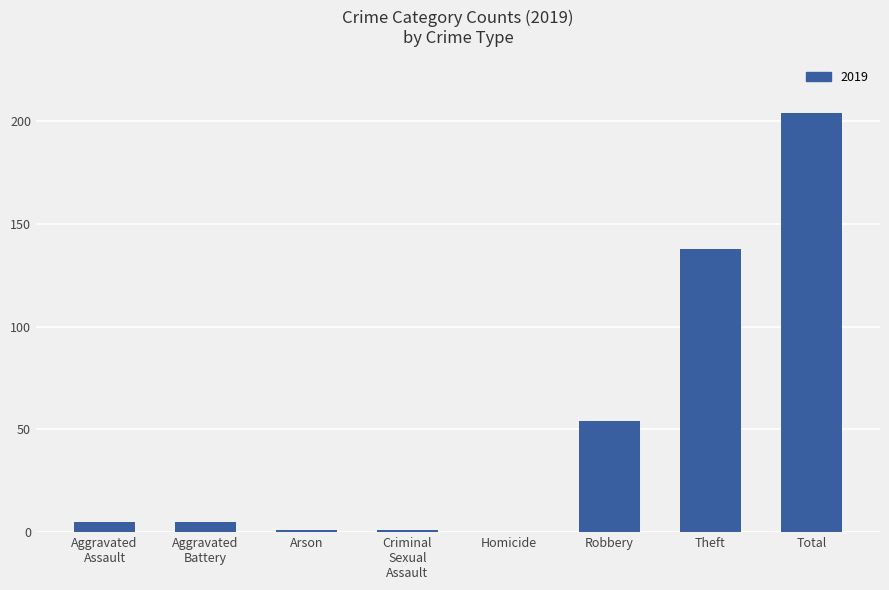

At which category does the chart reach its peak across all series?

Total